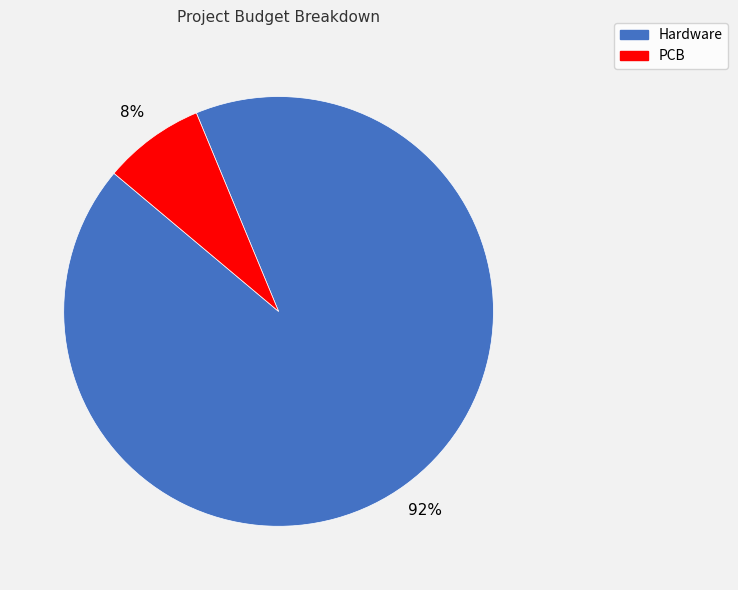

Does any single category account for the majority?

Yes